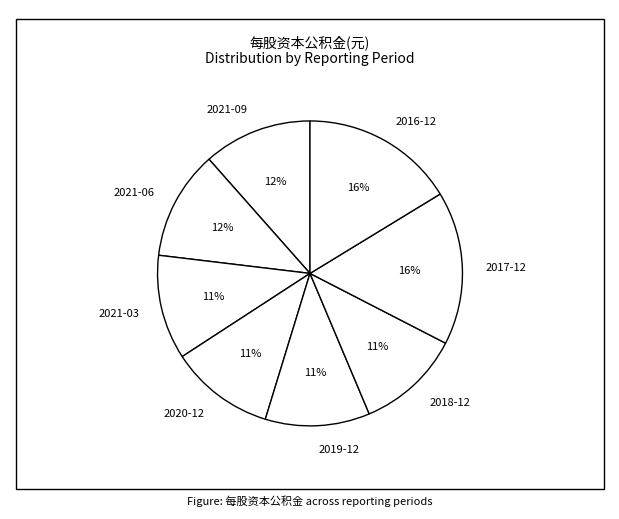

Between 2017-12 and 2021-03, which is larger?

2017-12